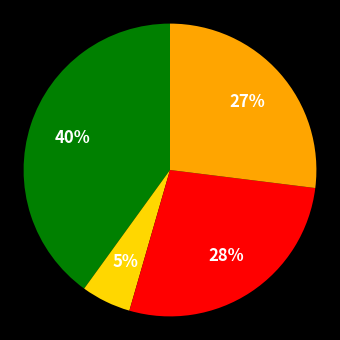

Is there any slice that represents more than half of the pie?

No